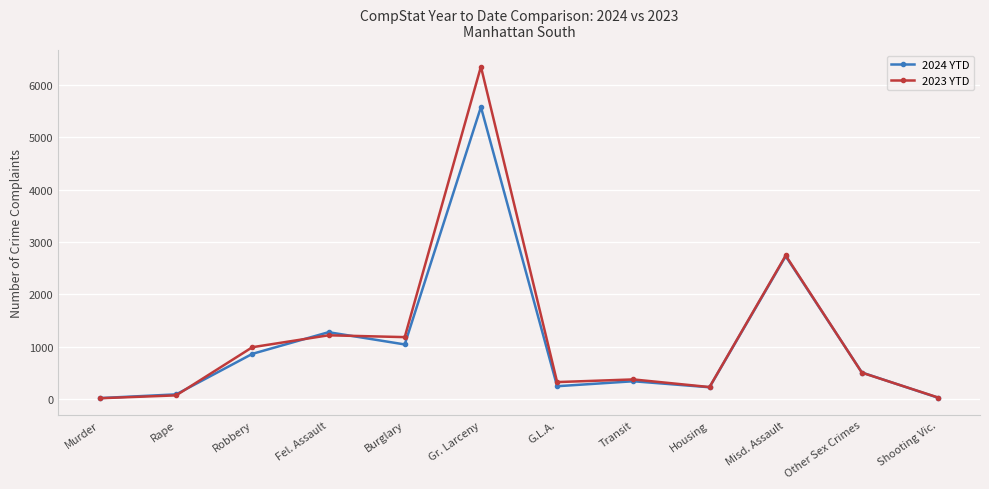

True or false: 2023 YTD and 2024 YTD intersect in this chart.

True